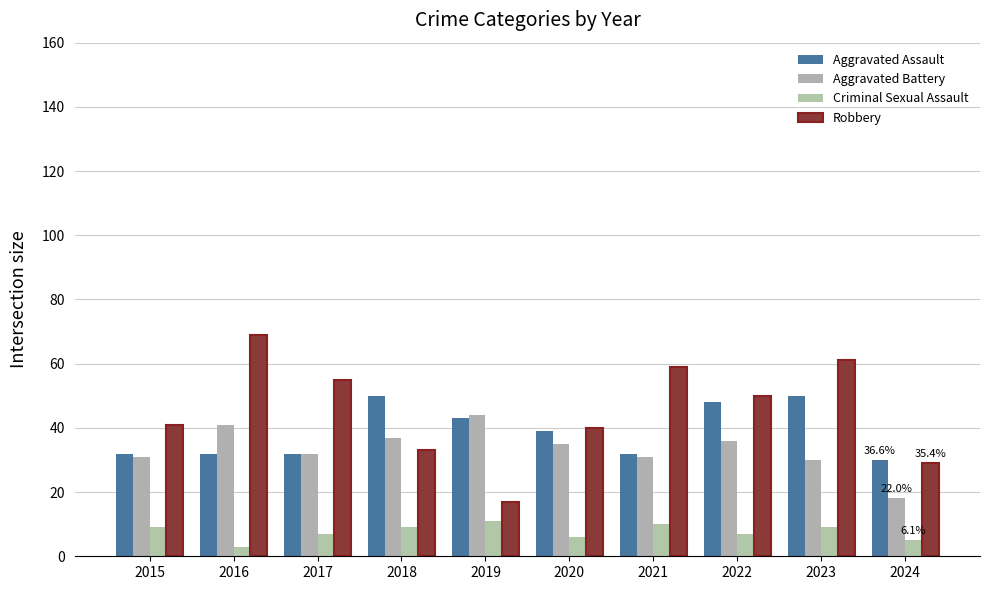

At 2024, list the series in order from smallest to largest.

Criminal Sexual Assault, Aggravated Battery, Robbery, Aggravated Assault